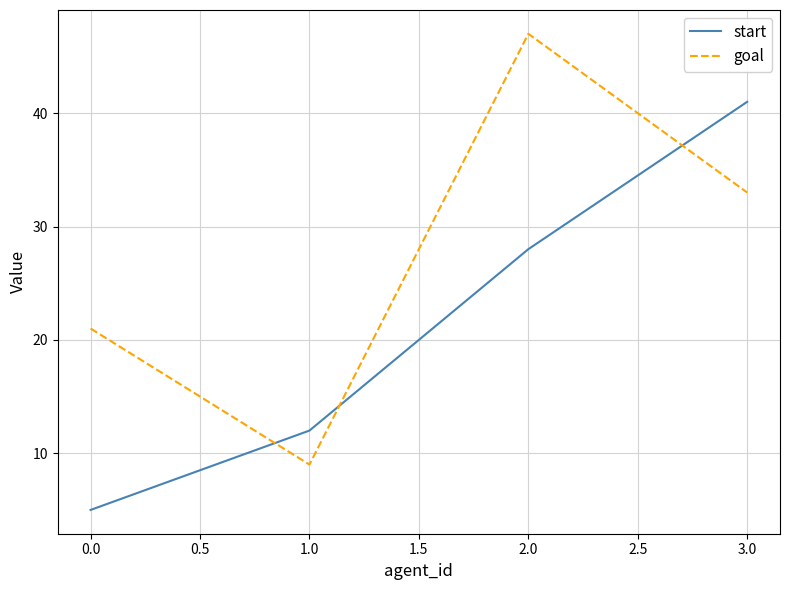

How many series are shown in this chart?

2